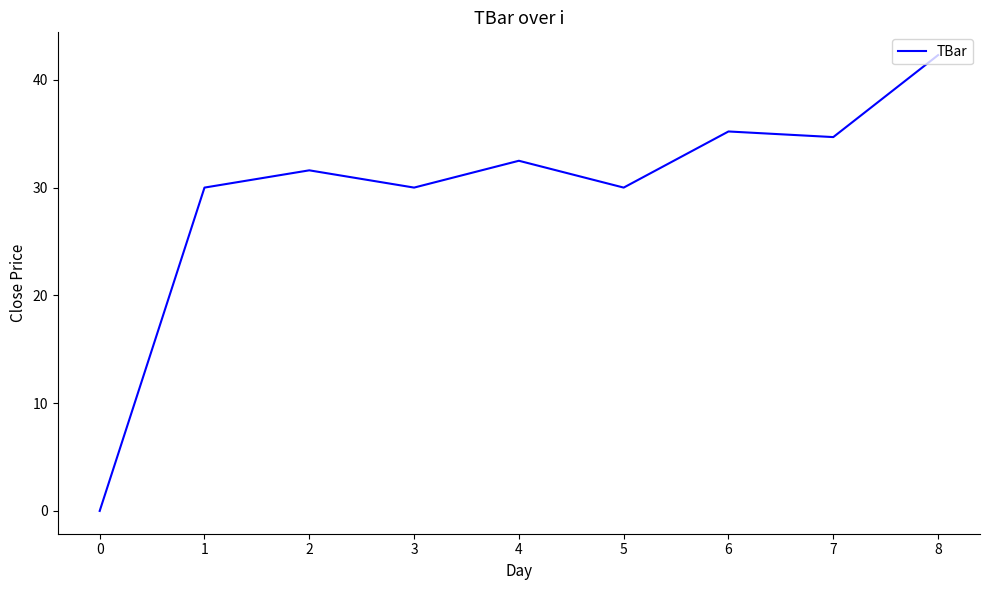

What is the average value?

29.6